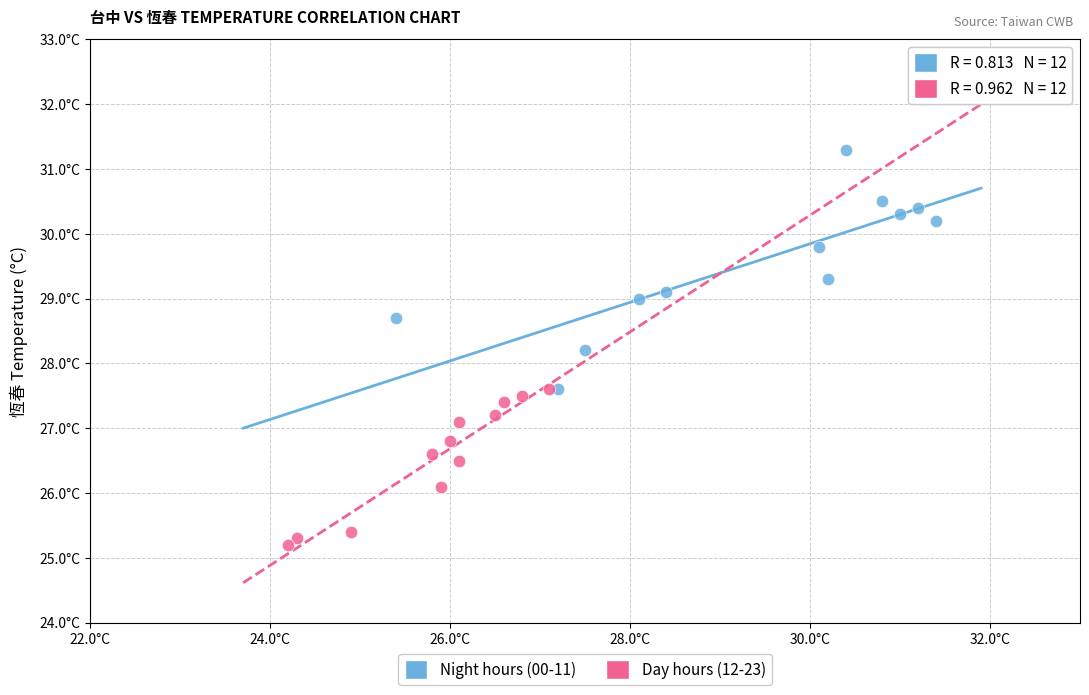

What are all the series names shown in the legend?

Night hours (00-11), Day hours (12-23)